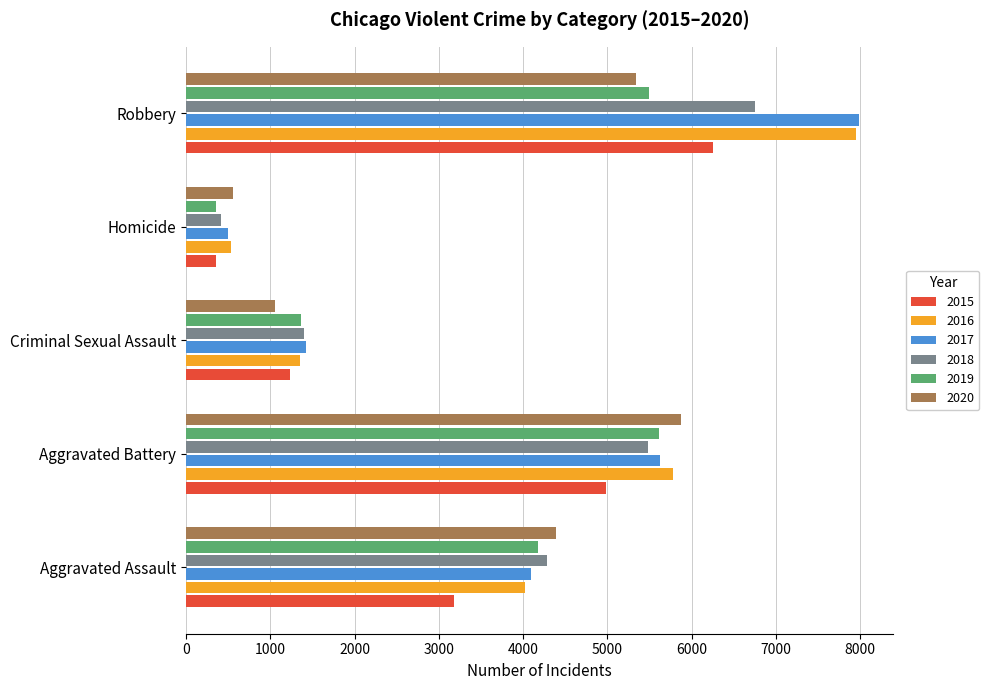

Is it true that 2015 equals 3175 at Aggravated Assault?

True